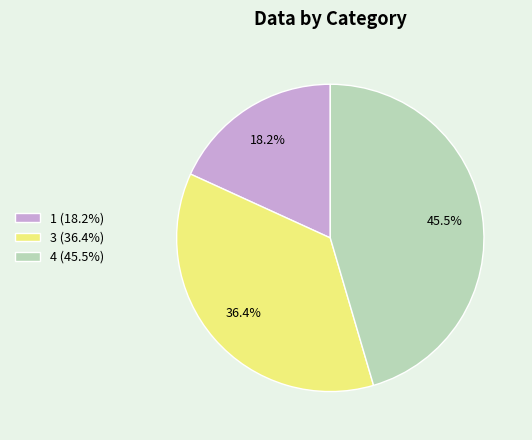

Count the number of slices in the pie.

3